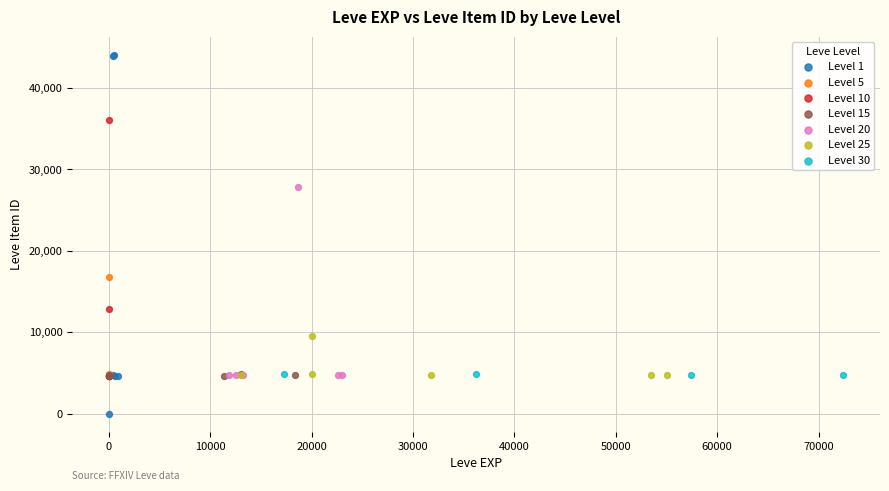

Which series reaches the maximum Y coordinate?

Level 1